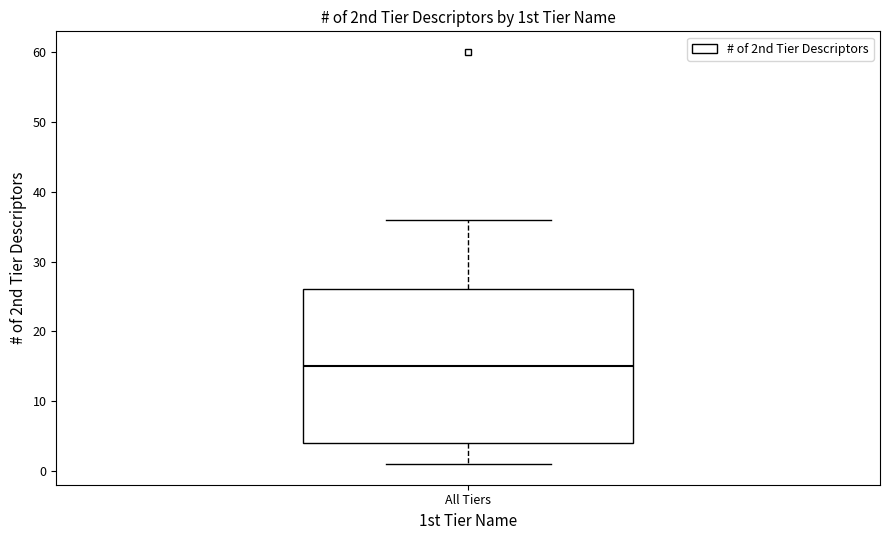

Read this box plot against the y-axis: the position of the median line, the range covered by the box, and the ends of both whiskers. The values are not printed on the chart, so give them approximately, as read against the axis.

median 15, box 4 to 26, whiskers 1 to 36